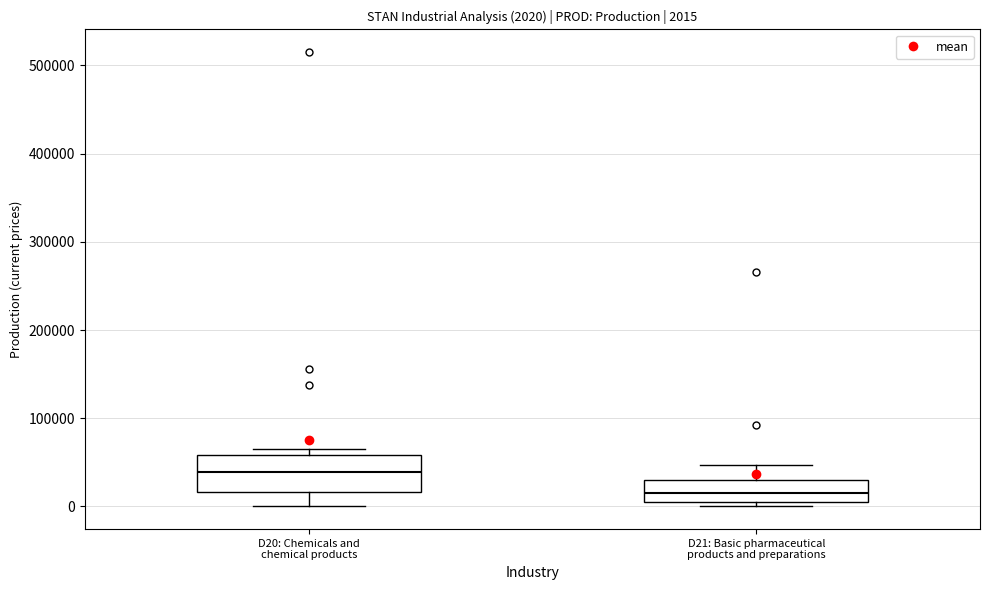

Which box has the lowest median line?

D21: Basic pharmaceutical products and preparations